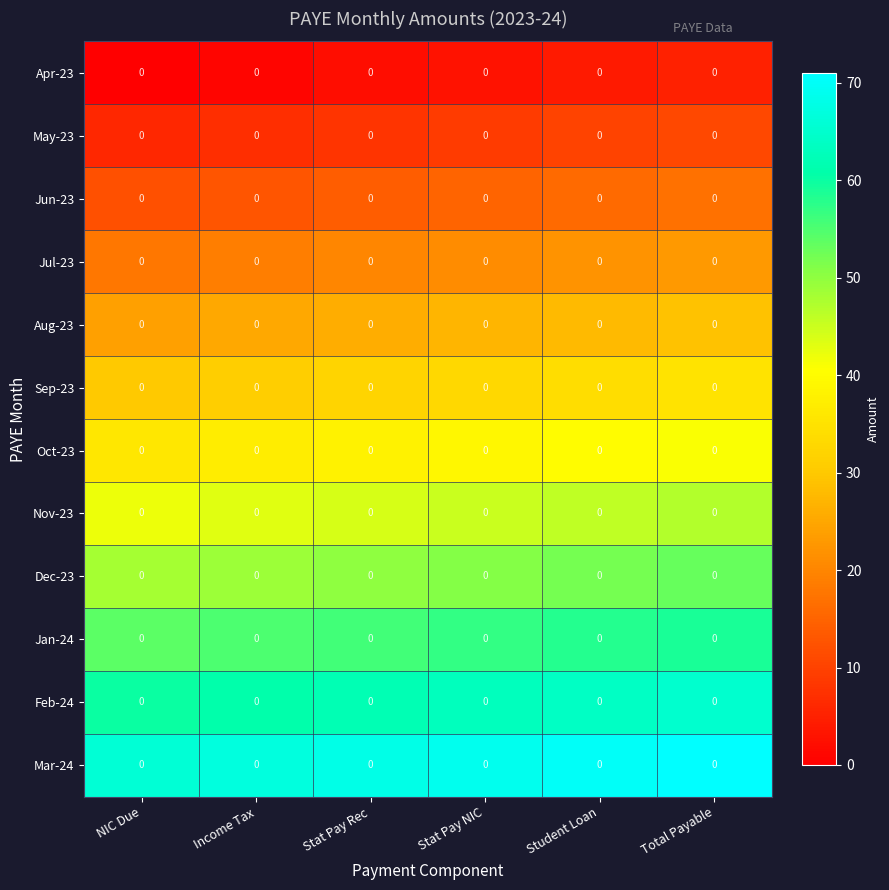

At how many categories does at least one series exceed 49?

6